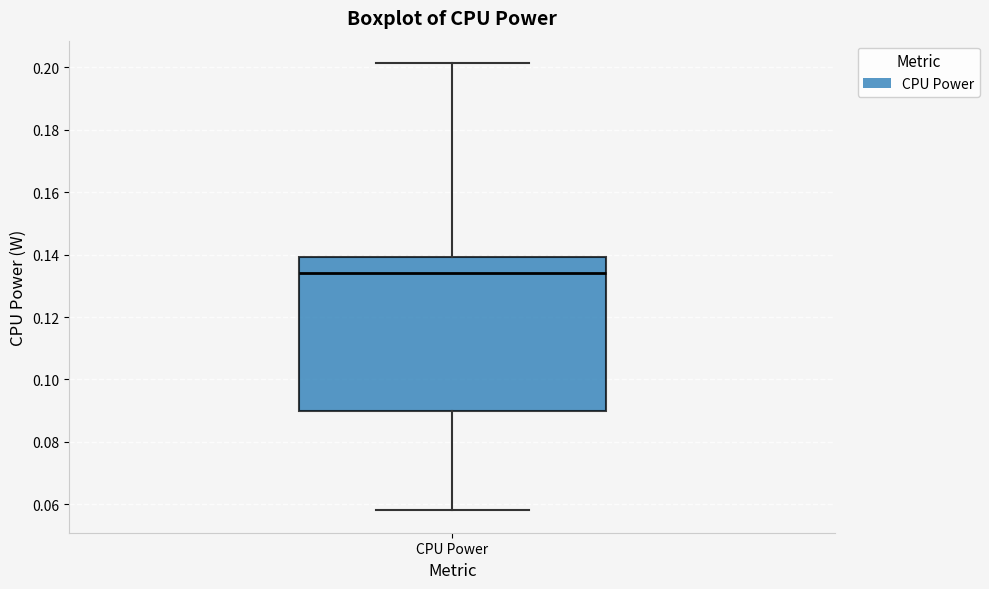

Where is the lower edge of the box for CPU Power on the y-axis? The values are not printed on the chart, so give them approximately, as read against the axis.

0.090